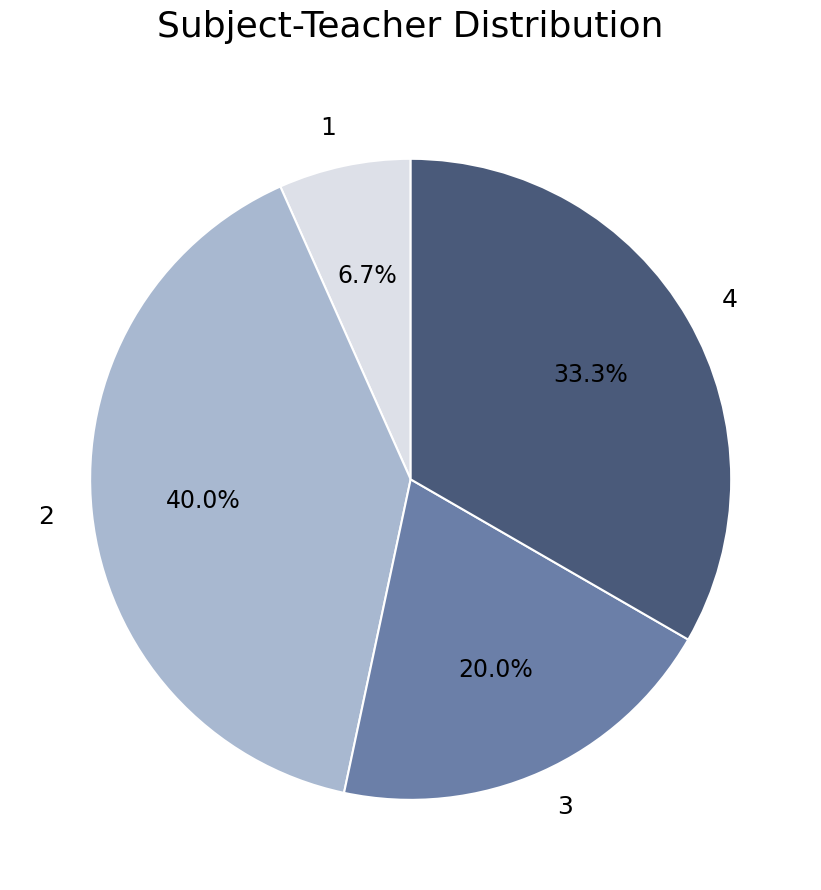

What percentage do 4 and 3 together represent?

53.3%